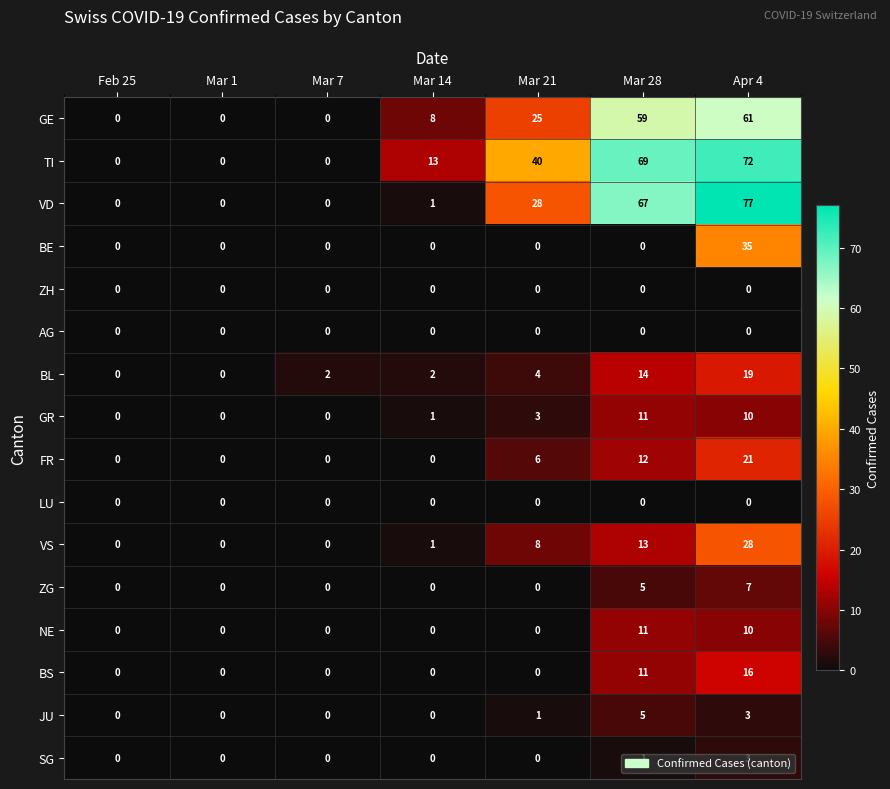

Which series has the largest range (max minus min)?

VD